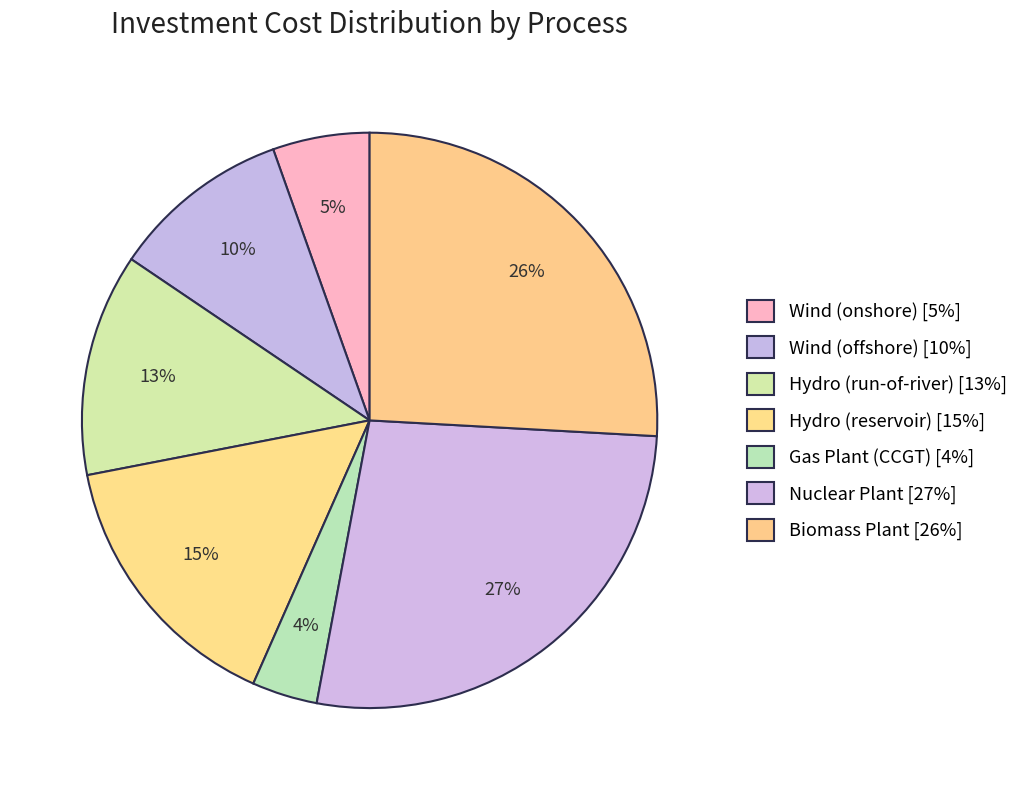

What percentage is the Wind (onshore) slice, to the nearest percent?

5%